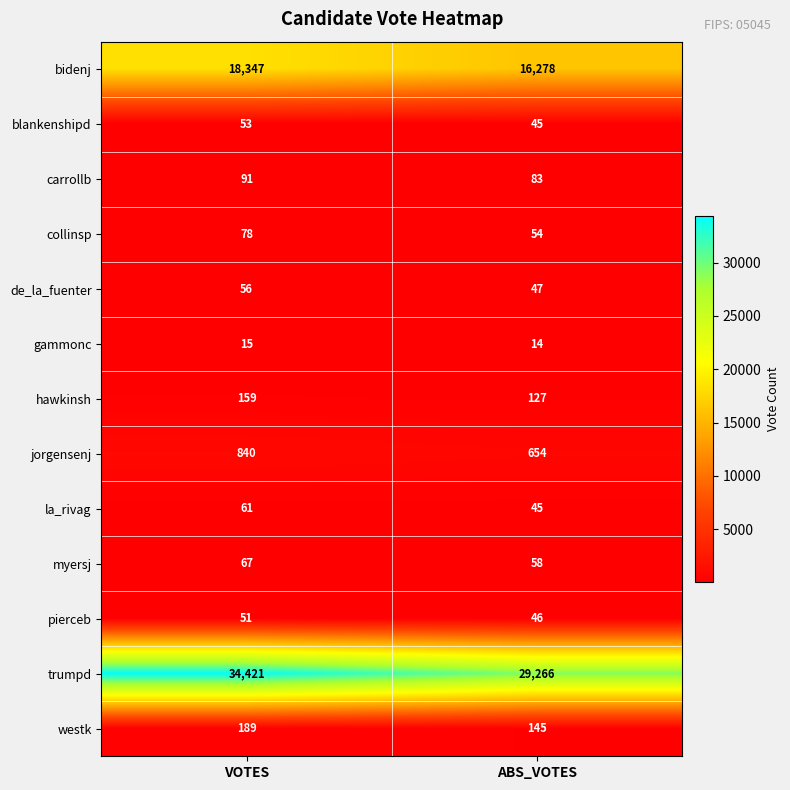

What is the difference between the maximum and minimum values in the blankenshipd series?

8